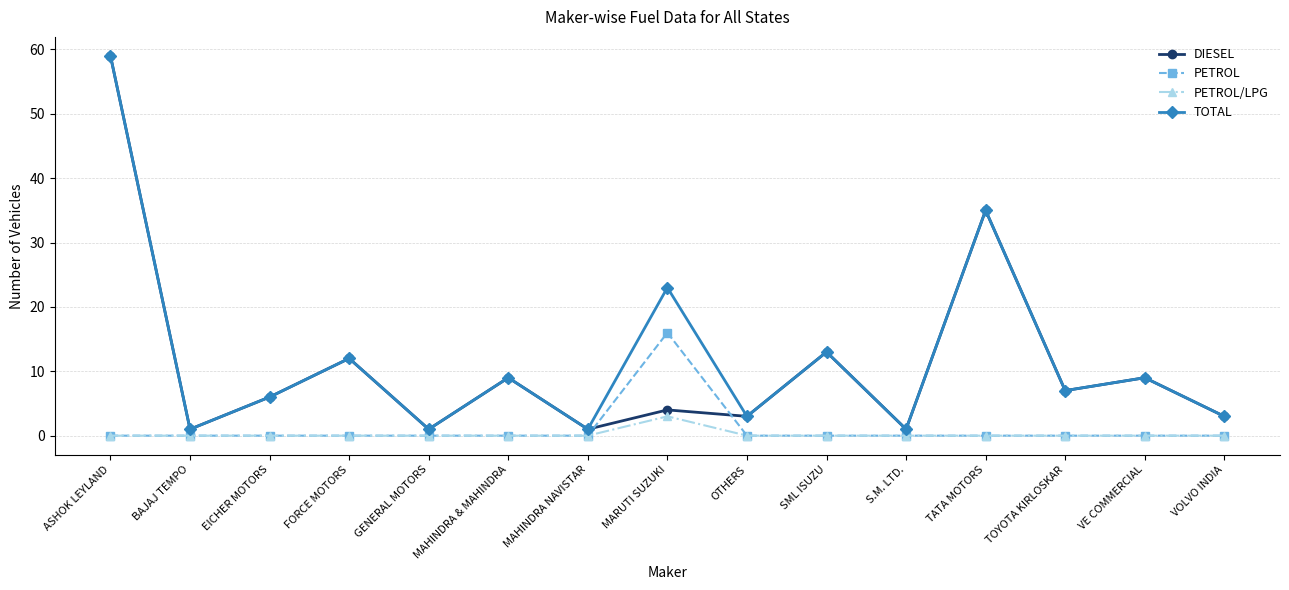

How many lines are shown in the chart?

4